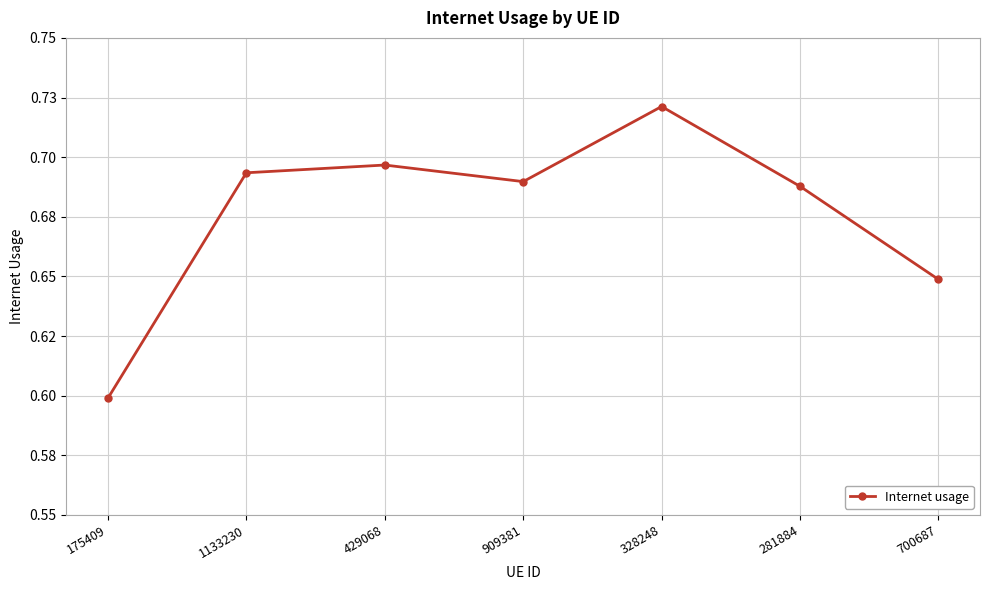

Is this an area chart (filled region under the line)?

No